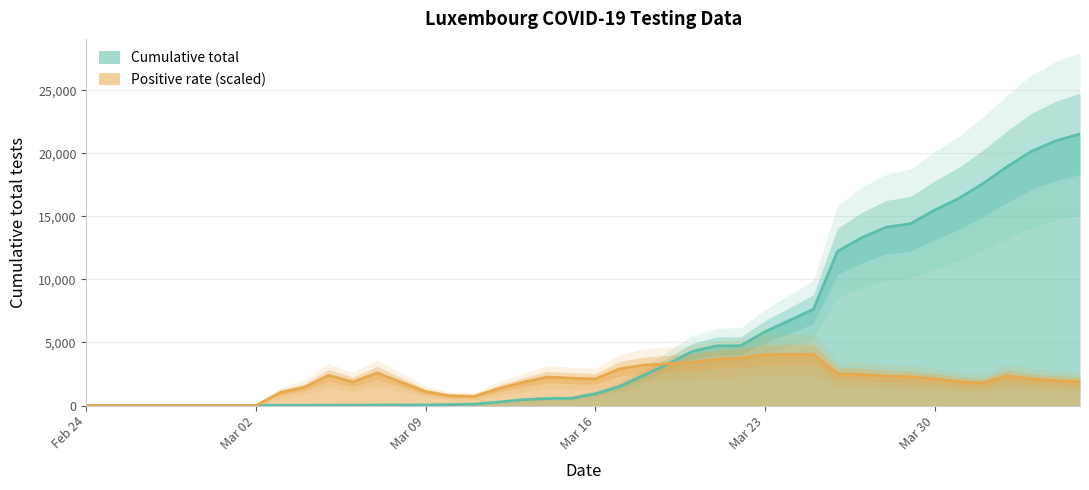

How many data points does each series have?

40